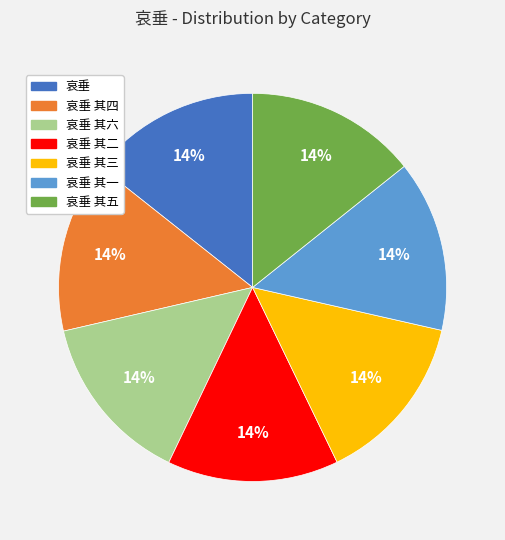

Is there a majority slice in this chart?

No